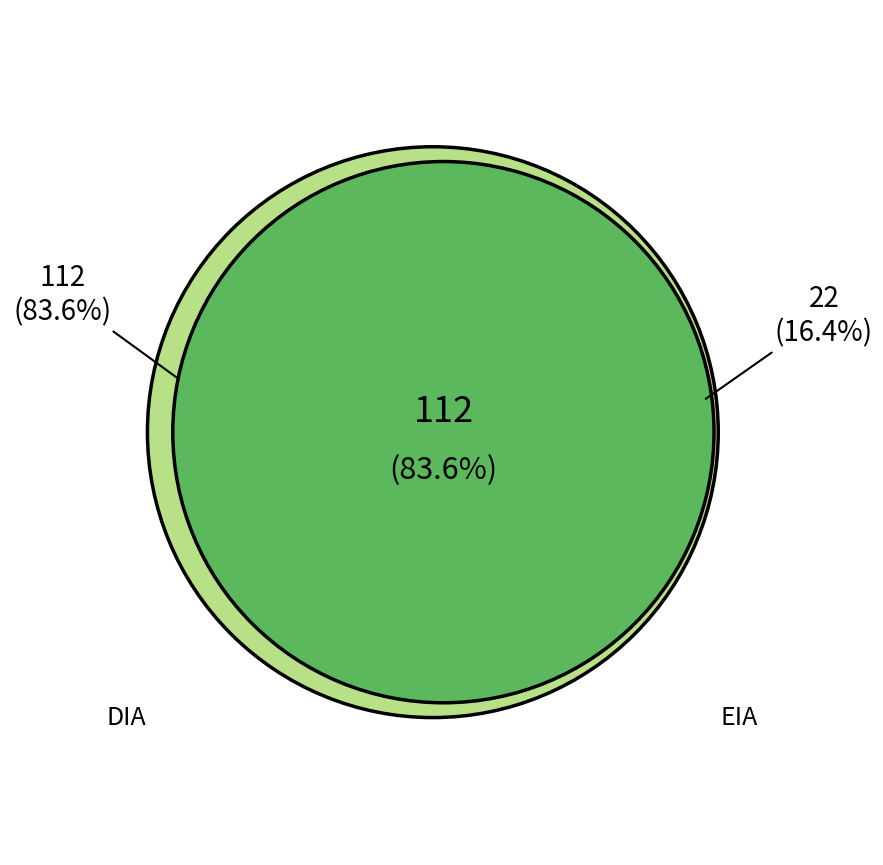

Which slice represents more than half of the pie?

DIA